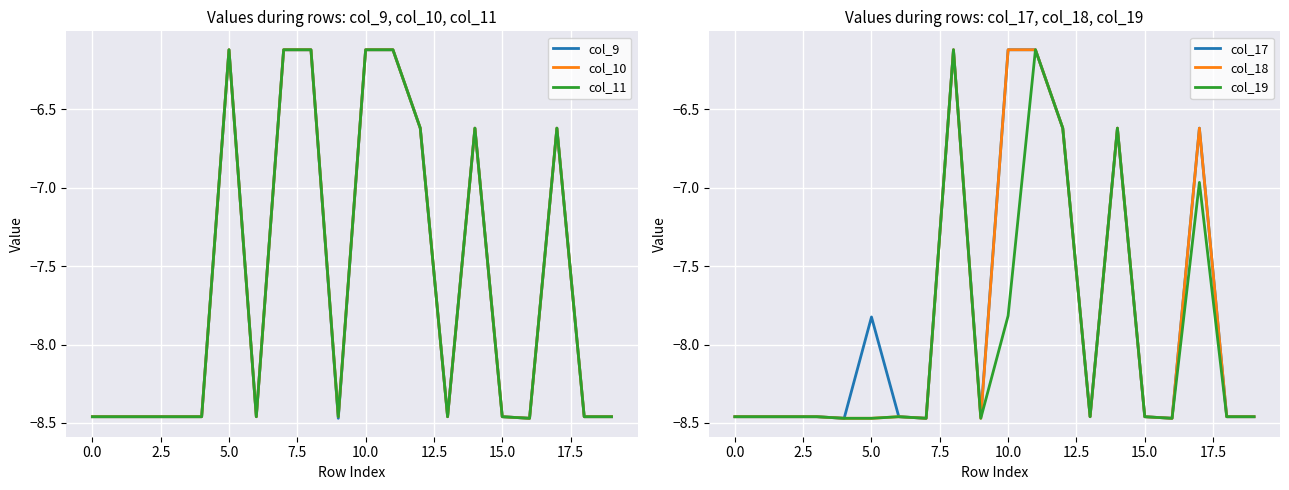

Is it true that col_17 equals -7.8 at 5.0?

True